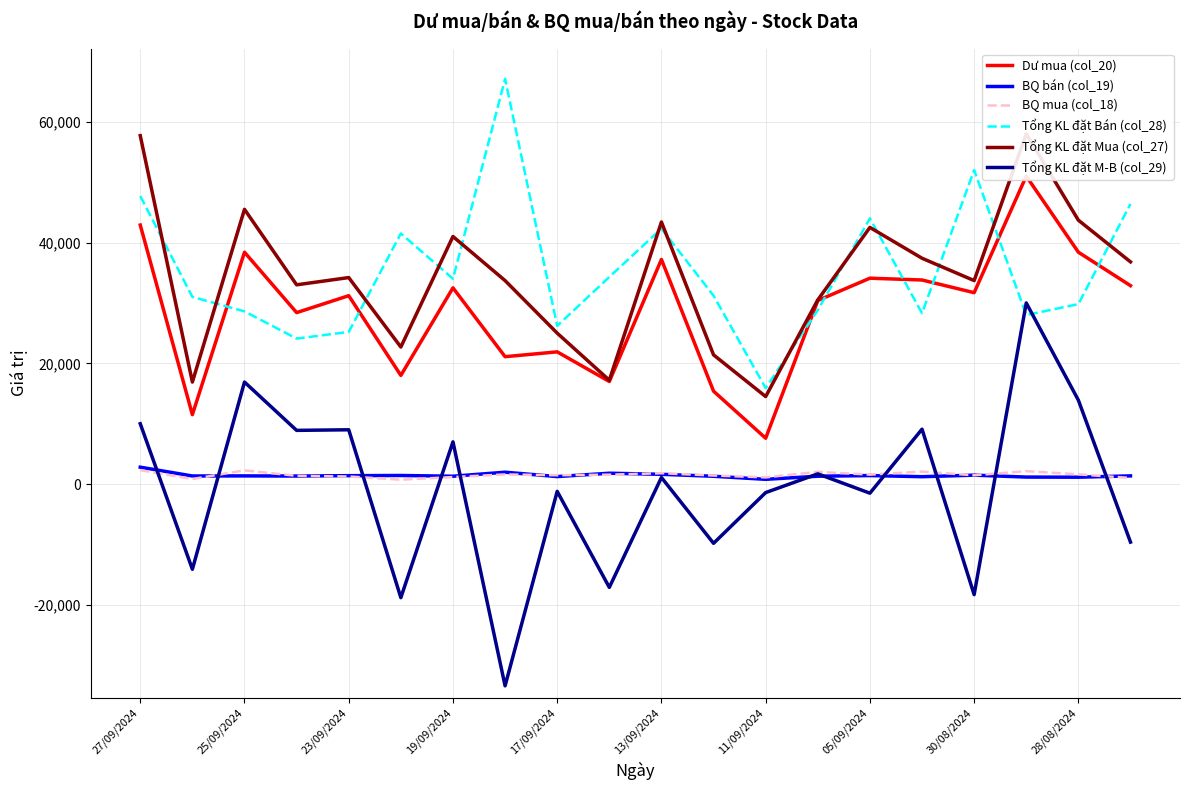

How many data points in Tổng KL đặt Bán (col_28) are less than 31200?

10